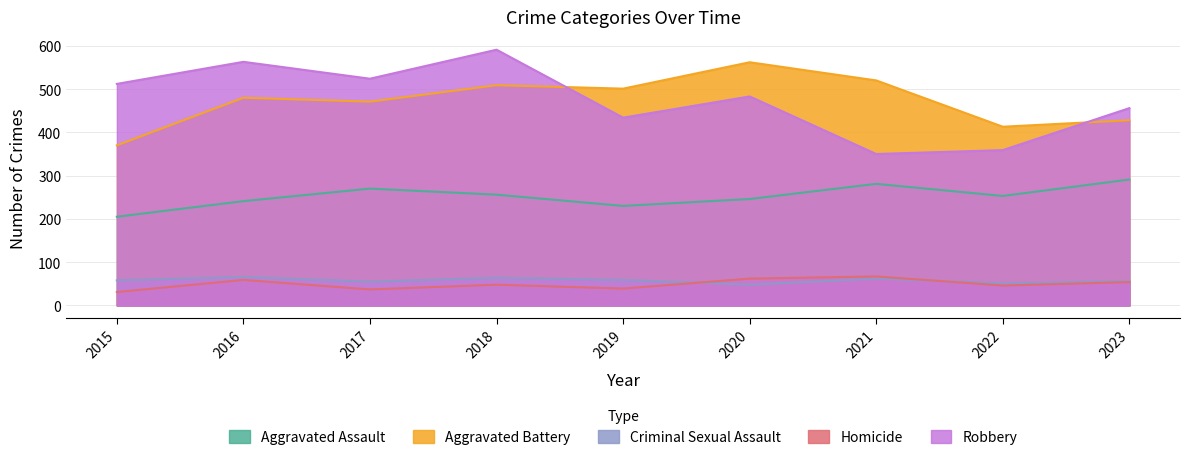

True or false: Criminal Sexual Assault has more than 1 interior local peaks.

True